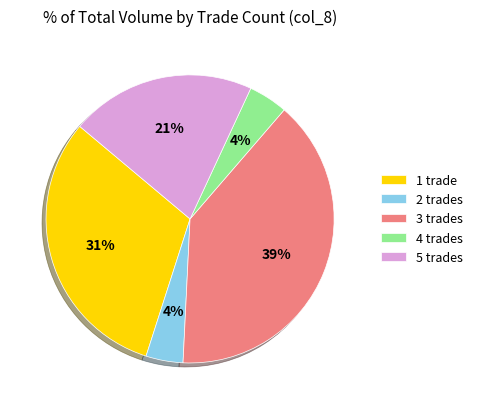

The 5 slice represents 44% of the pie. True or false?

False